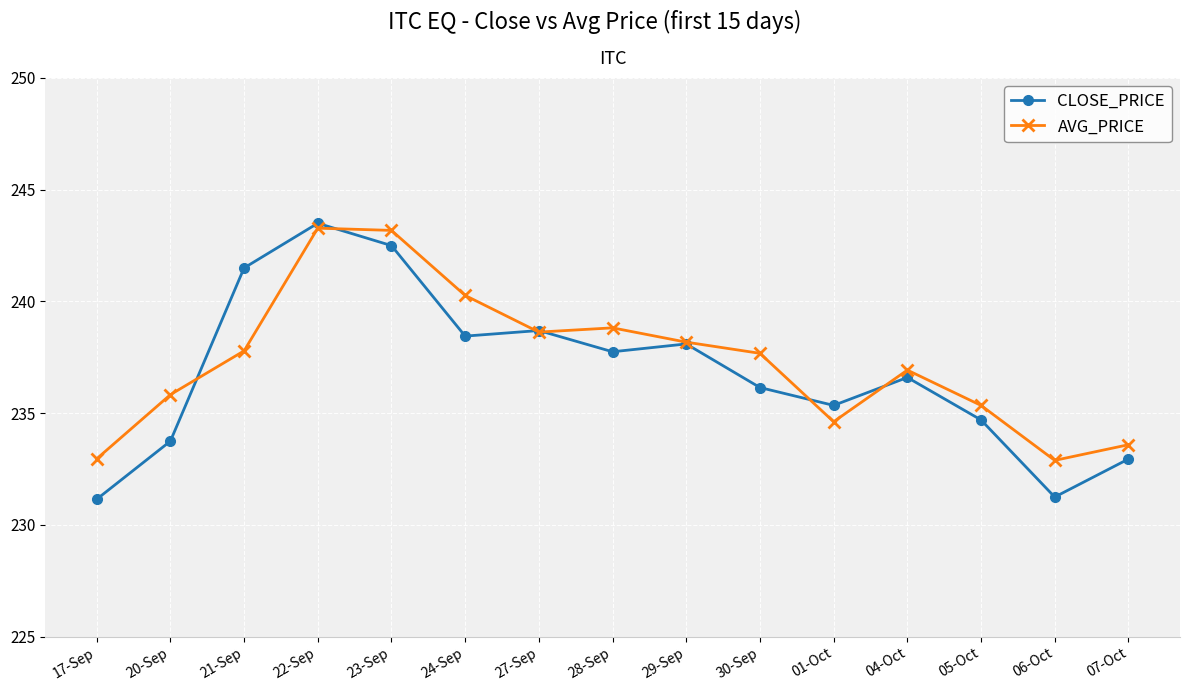

What is the sum of all CLOSE_PRICE values?

3552.4